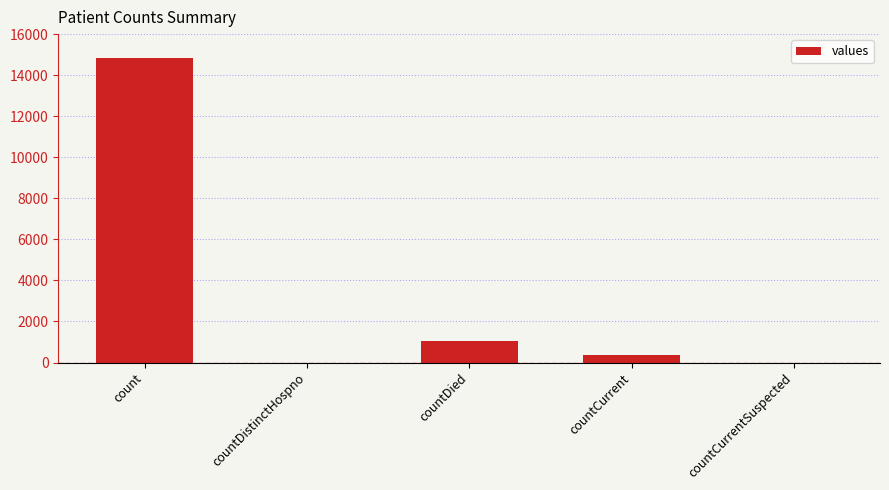

Count the number of data series in this chart.

1